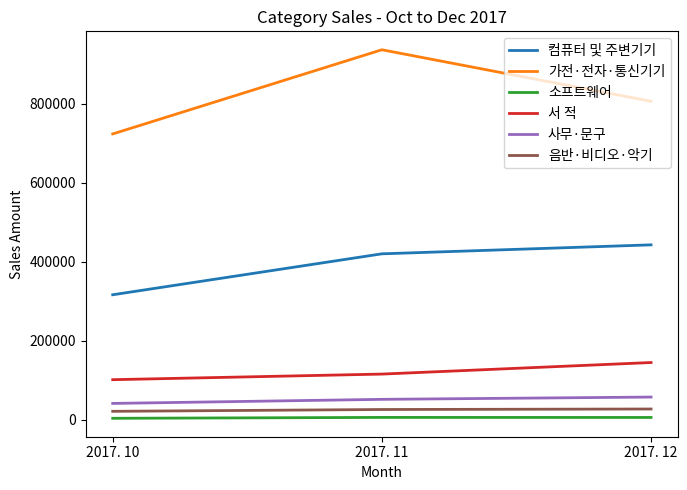

Does the chart have visible grid lines?

No